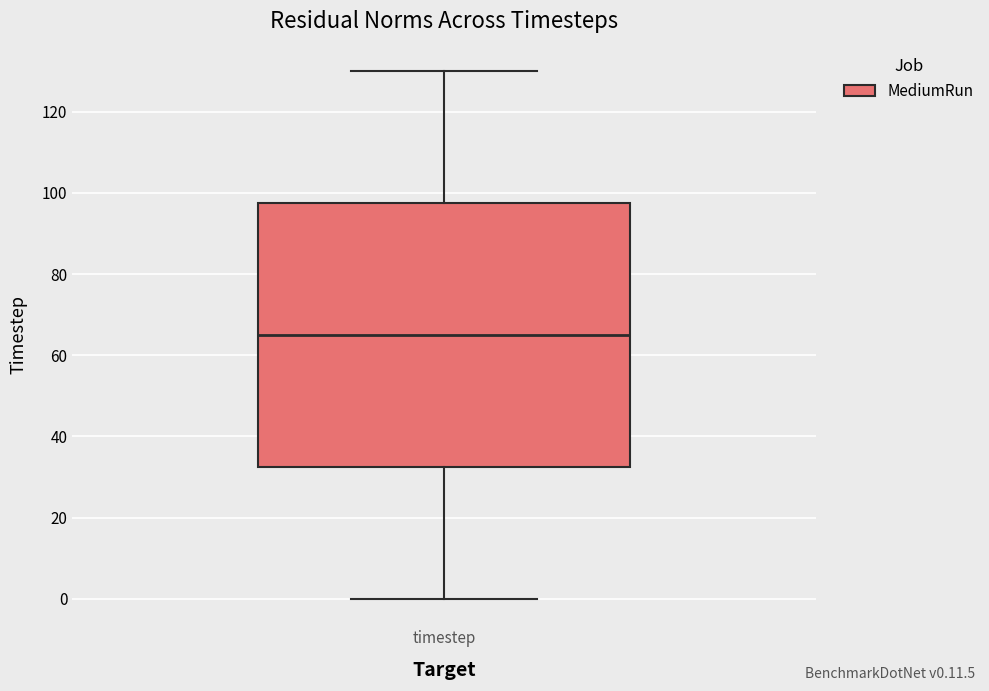

Read this box plot against the y-axis: the position of the median line, the range covered by the box, and the ends of both whiskers. The values are not printed on the chart, so give them approximately, as read against the axis.

median 66, box 32 to 98, whiskers 0 to 130